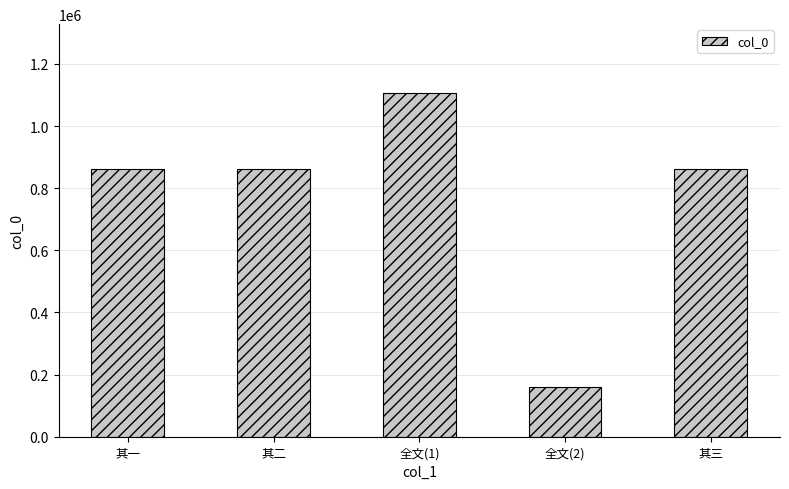

What is the change in value from 全文(1) to 其三?

-245415